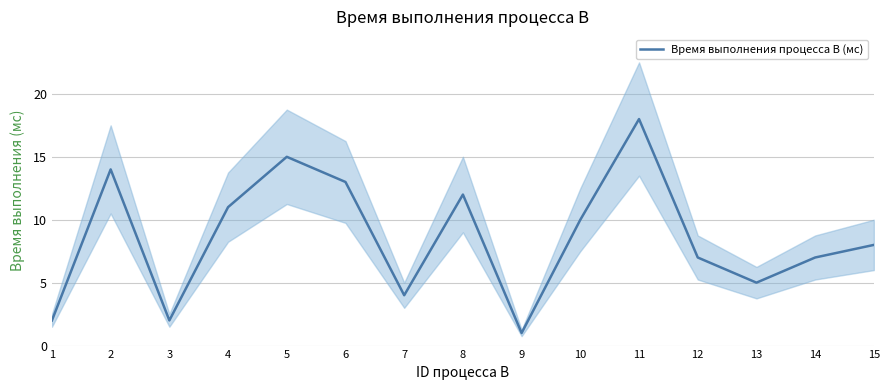

Reading left to right, transcribe all the data shown in this chart.

2	14	2	11	15	13	4	12	1	10	18	7	5	7	8